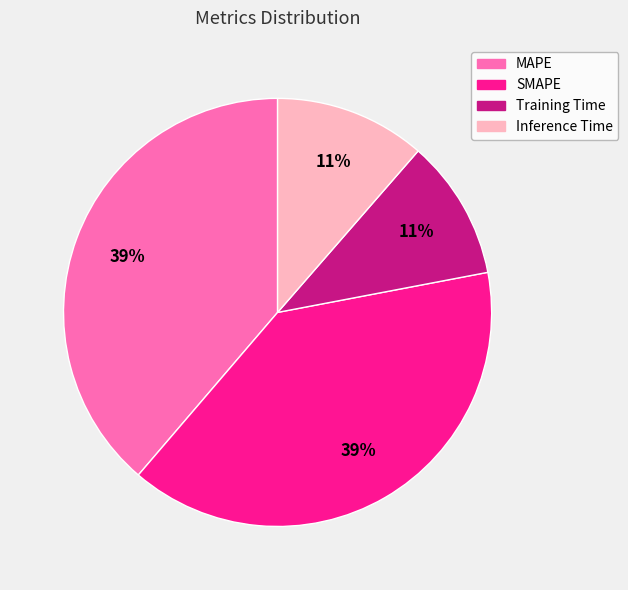

How many slices are in this pie chart?

4